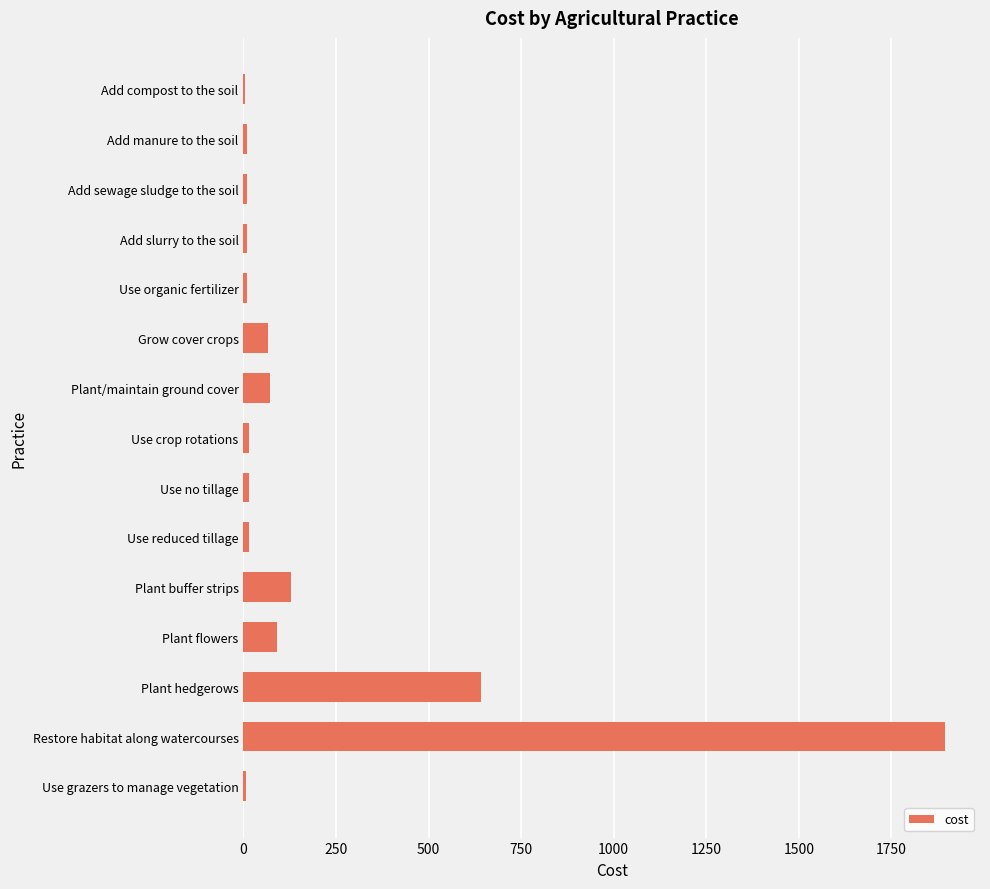

Between Plant hedgerows and Plant buffer strips, which is larger?

Plant hedgerows